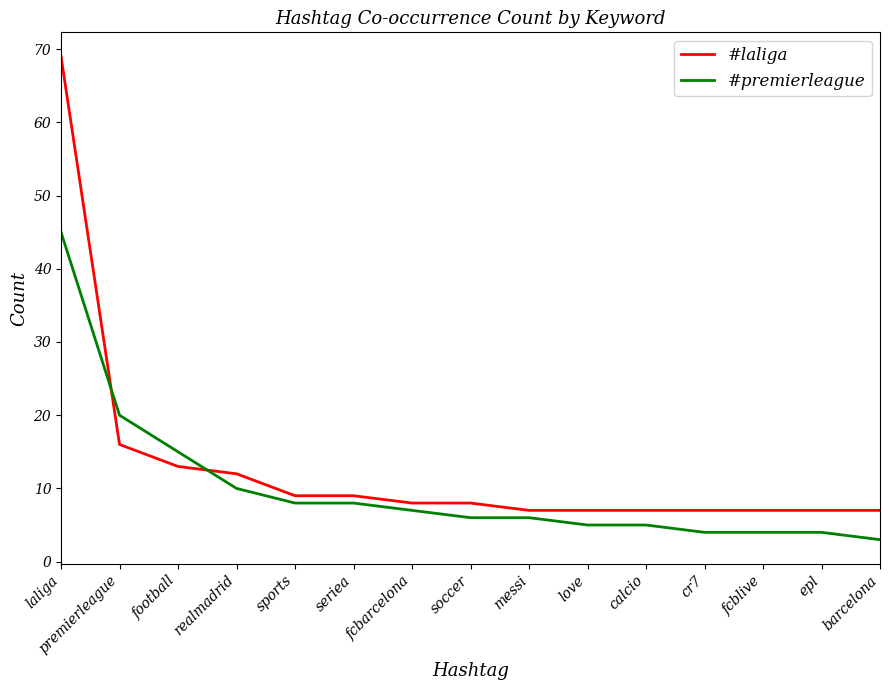

After their last crossing, which series has the higher values: #laliga or #premierleague?

#laliga